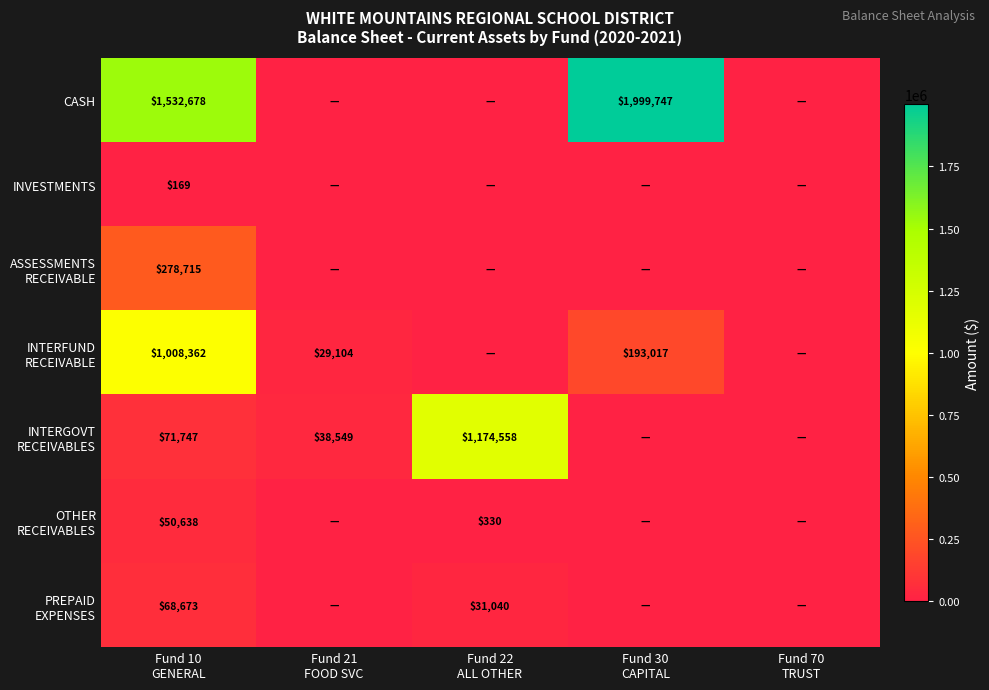

How many values in ASSESSMENTS RECEIVABLE are above zero?

1